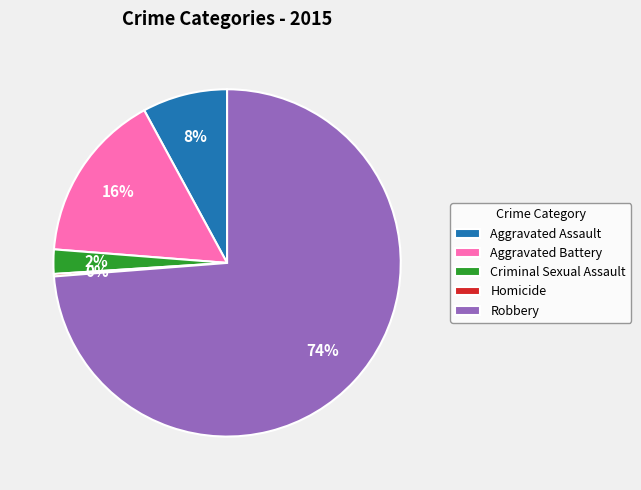

Do Criminal Sexual Assault and Aggravated Battery together represent more than half of the pie?

No